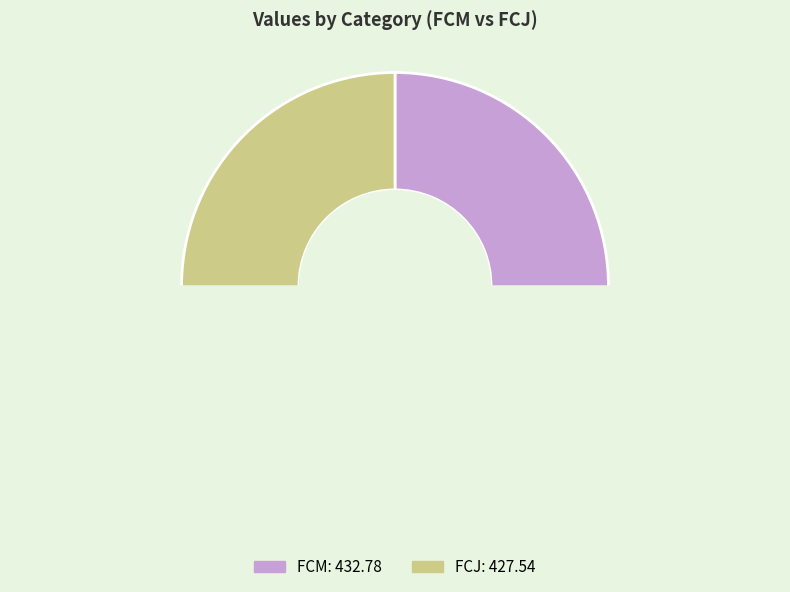

Which category accounts for the majority?

FCM